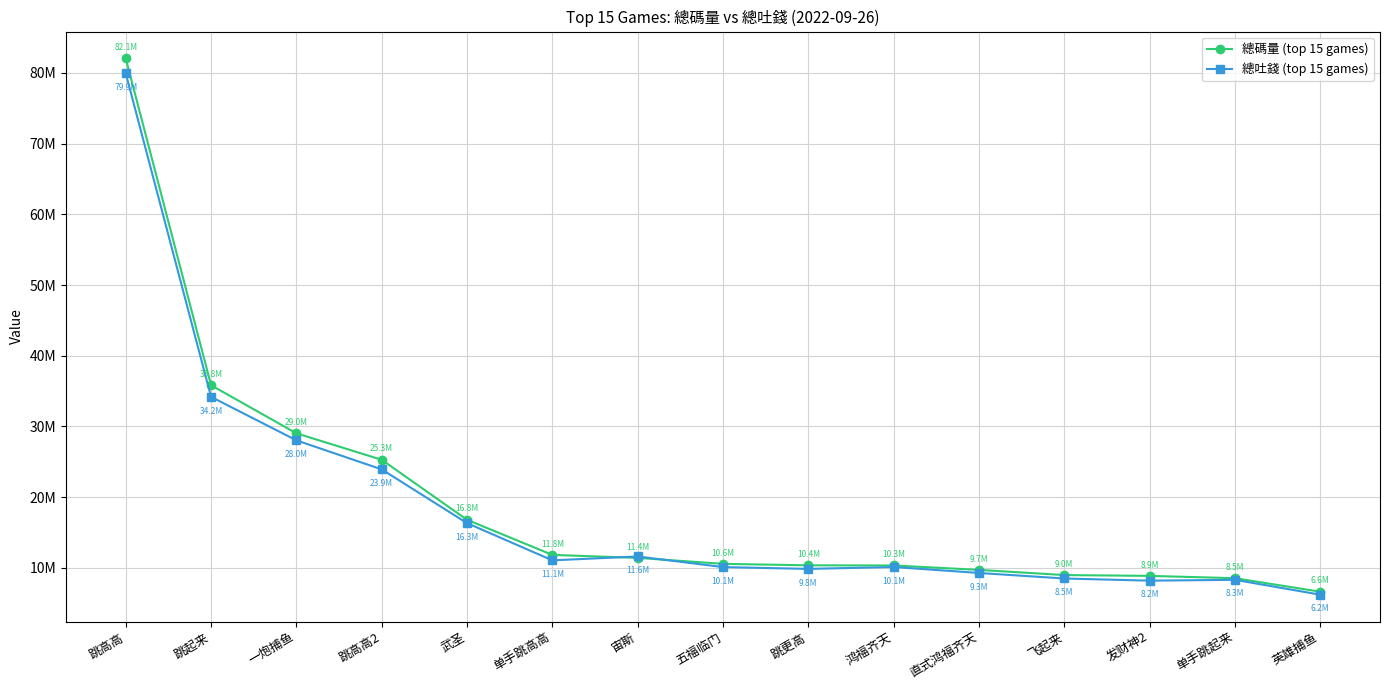

List the series in order of their overall mean, lowest first.

總吐錢 (top 15 games), 總碼量 (top 15 games)